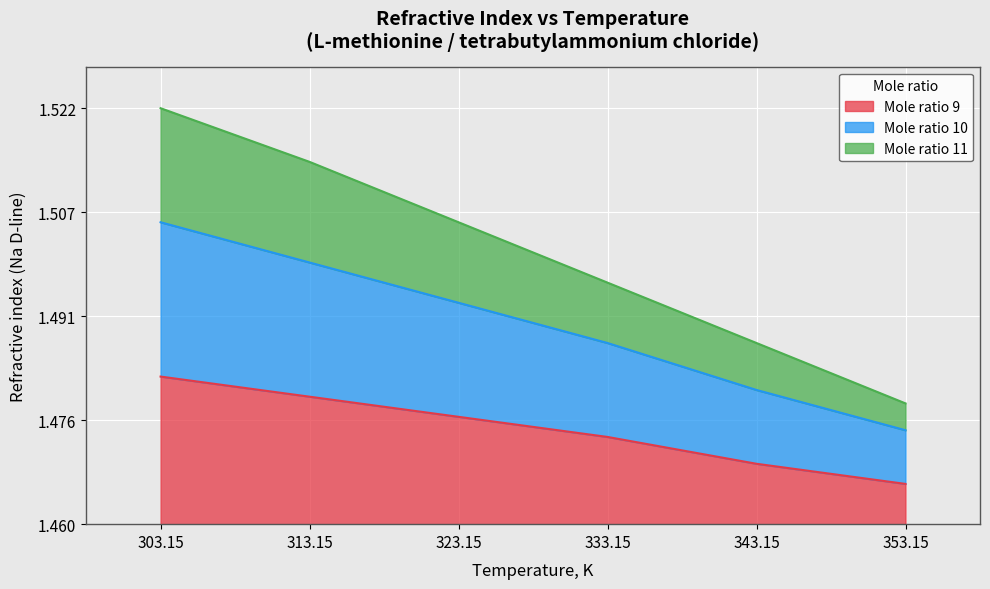

True or false: Mole ratio 10 and Mole ratio 9 intersect in this chart.

False